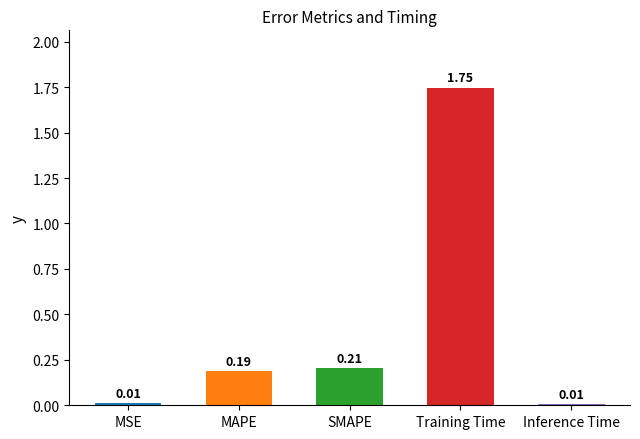

Which category has the highest value across all series?

Training Time